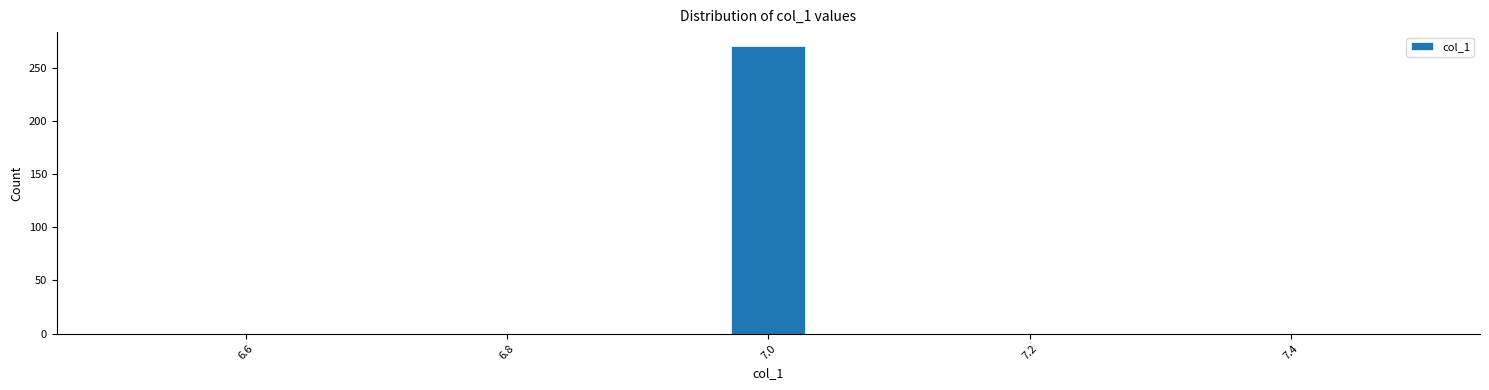

Read against the x-axis, roughly where is the centre of the tallest bar?

7.00